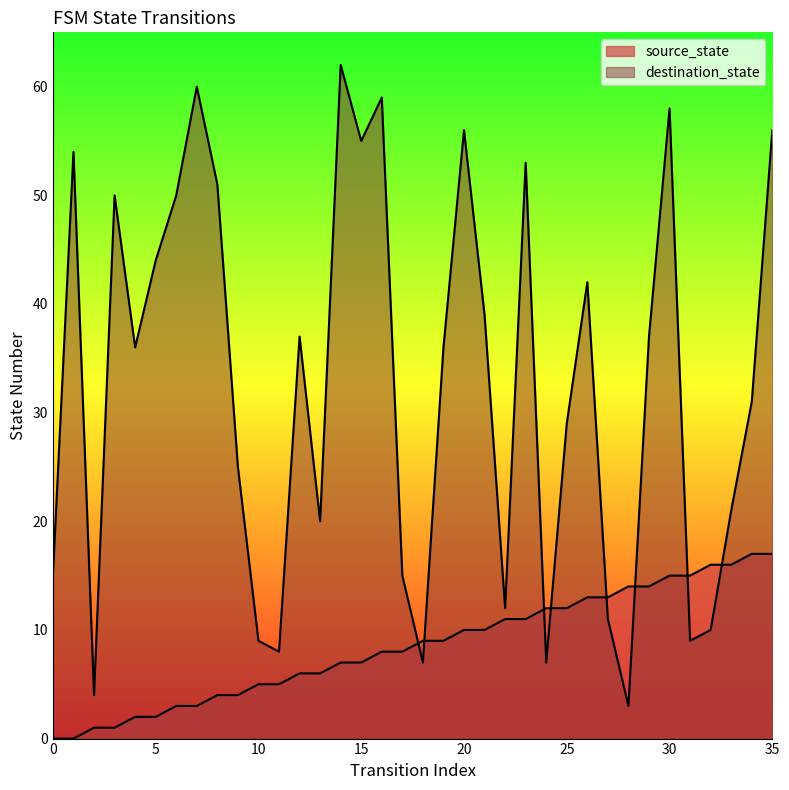

What is the value of the source_state point at the 34th from the left?

16